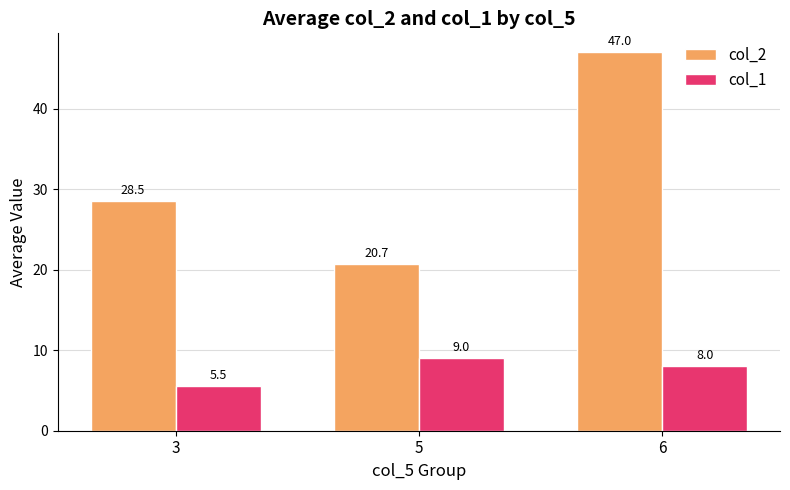

Between 5 and 6, which series saw the biggest shift?

col_2